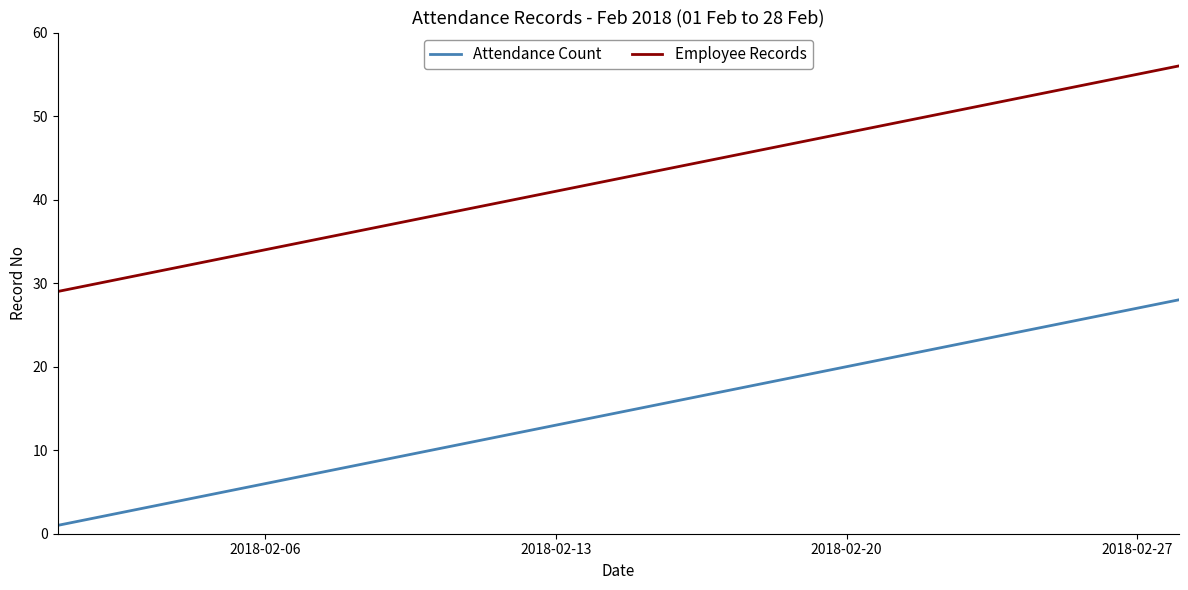

What is the greatest value displayed?

56